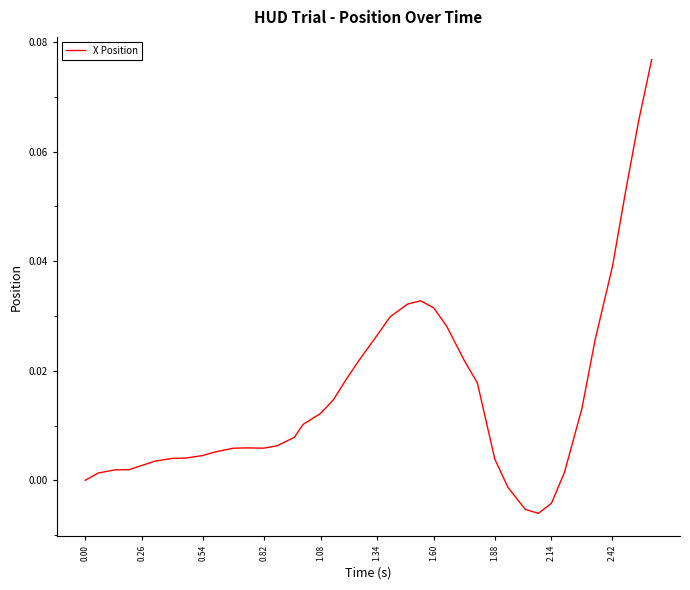

Reading right to left, list all the values displayed in this chart.

0.1	0.1	0.1	0.0	0.0	0.0	0.0	-0.0	-0.0	-0.0	-0.0	0.0	0.0	0.0	0.0	0.0	0.0	0.0	0.0	0.0	0.0	0.0	0.0	0.0	0.0	0.0	0.0	0.0	0.0	0.0	0.0	0.0	0.0	0.0	0.0	0.0	0.0	0.0	0.0	0.0